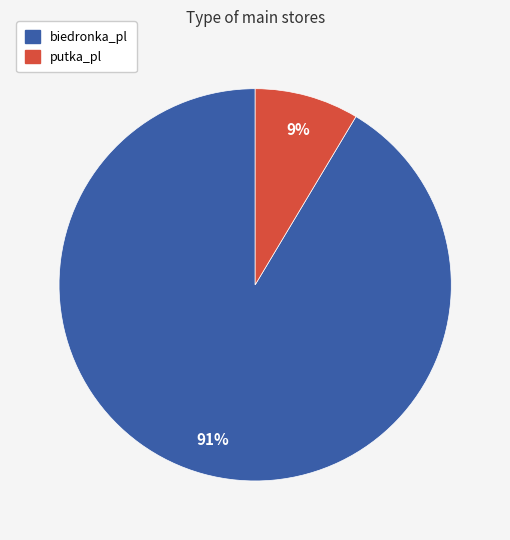

How many segments does this pie chart have?

2